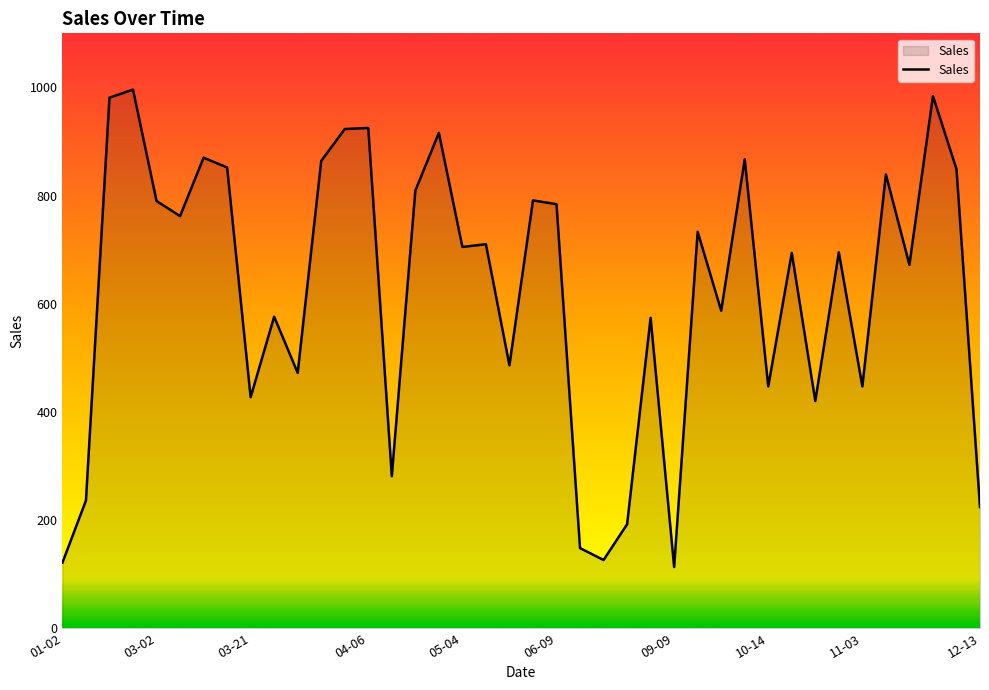

What is the maximum value shown in the chart?

996